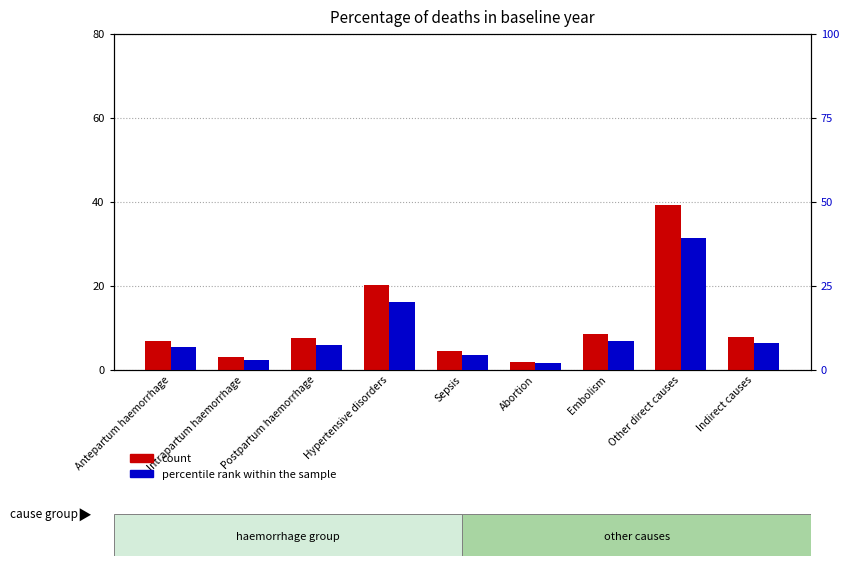

What is the approximate value of percentile rank within the sample at Indirect causes?

7.9